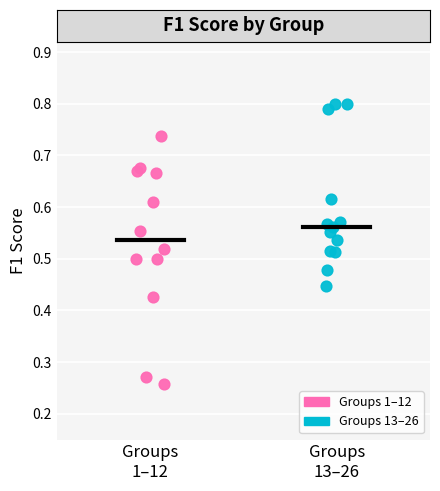

Which series has the widest spread of Y values?

Groups 1–12